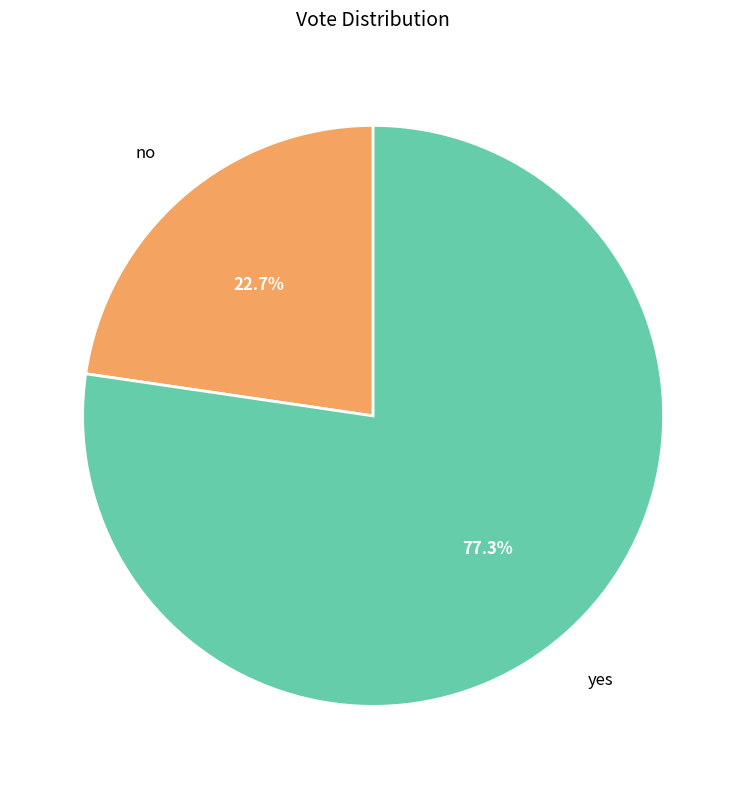

How many segments does this pie chart have?

2